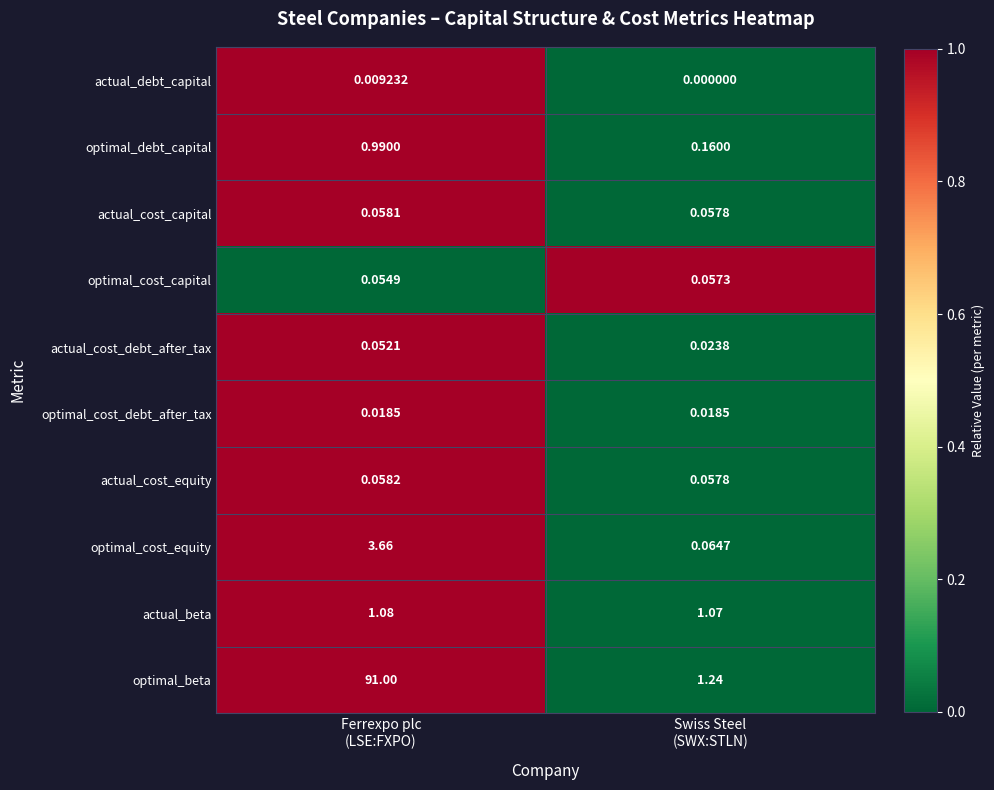

Rank the series by their maximum value, from highest to lowest.

optimal_beta, optimal_cost_equity, actual_beta, optimal_debt_capital, actual_cost_equity, actual_cost_capital, optimal_cost_capital, actual_cost_debt_after_tax, optimal_cost_debt_after_tax, actual_debt_capital